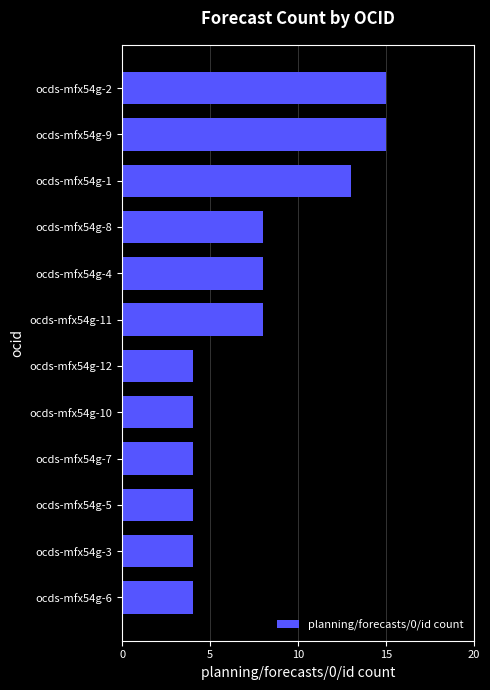

The value at ocds-mfx54g-7 is 4. True or false?

True